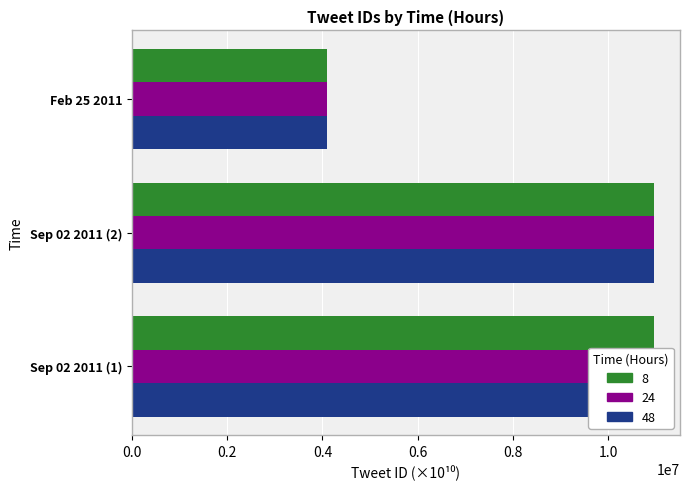

What value does the 48 series have at Feb 25 2011?

4104897.3